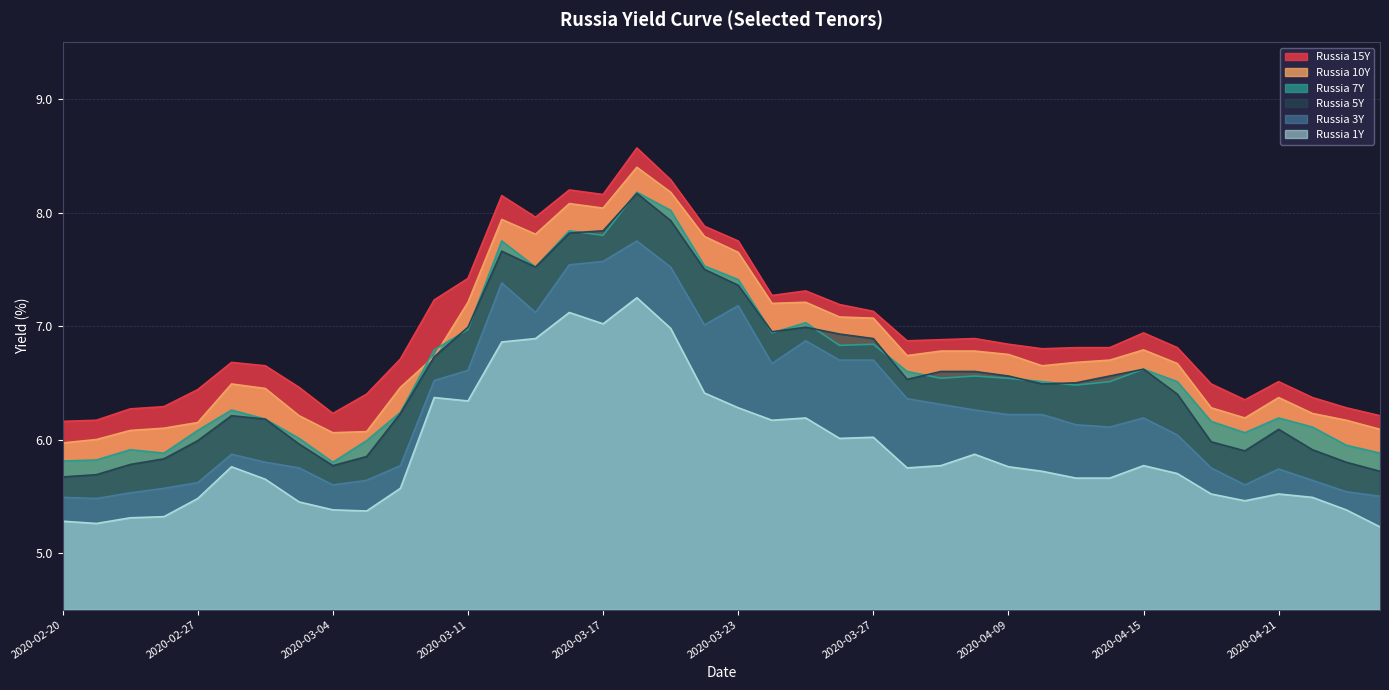

What is the difference between the Russia 3Y values at 2020-03-05 and 2020-04-09?

0.6